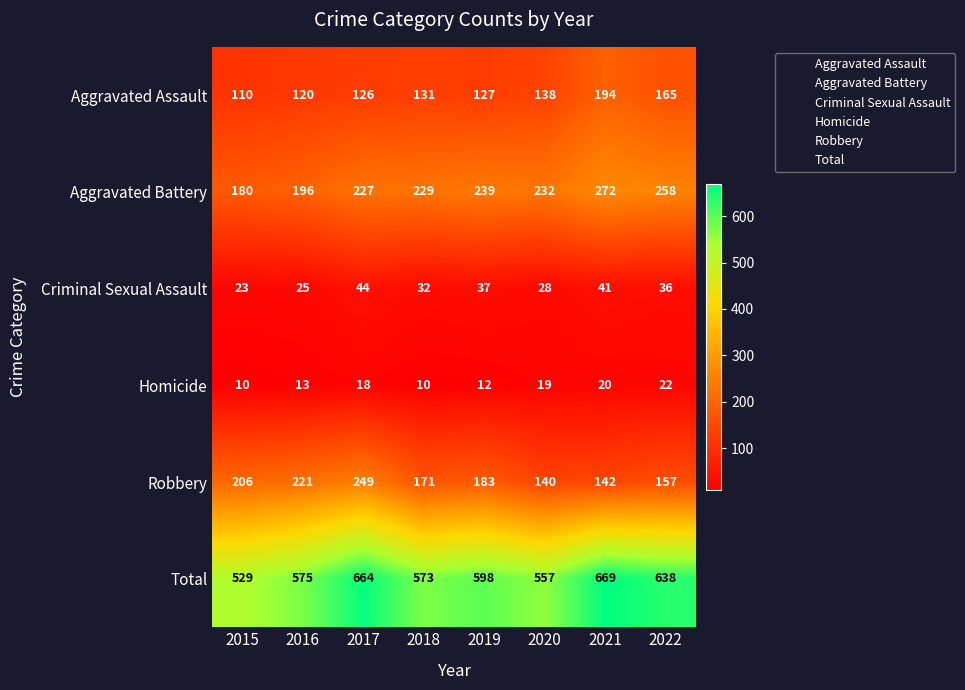

Rank the series by their maximum value, from lowest to highest.

Homicide, Criminal Sexual Assault, Aggravated Assault, Robbery, Aggravated Battery, Total